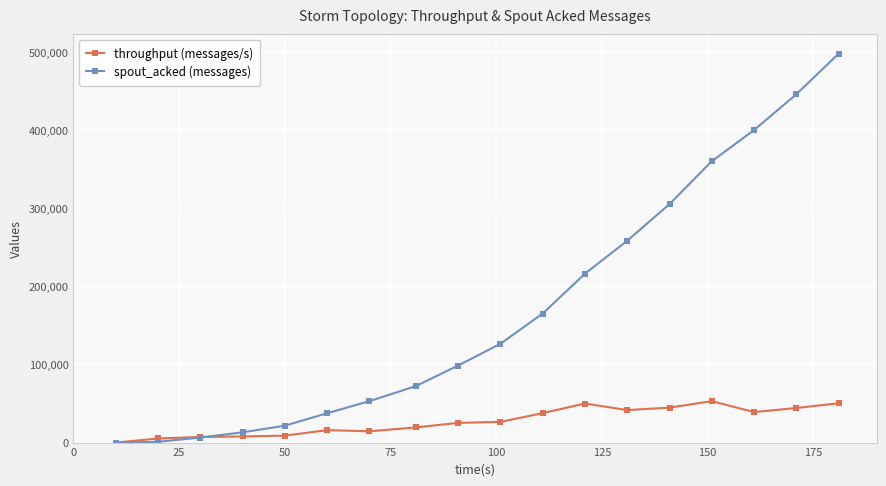

True or false: throughput (messages/s) and spout_acked (messages) cross at least once.

True